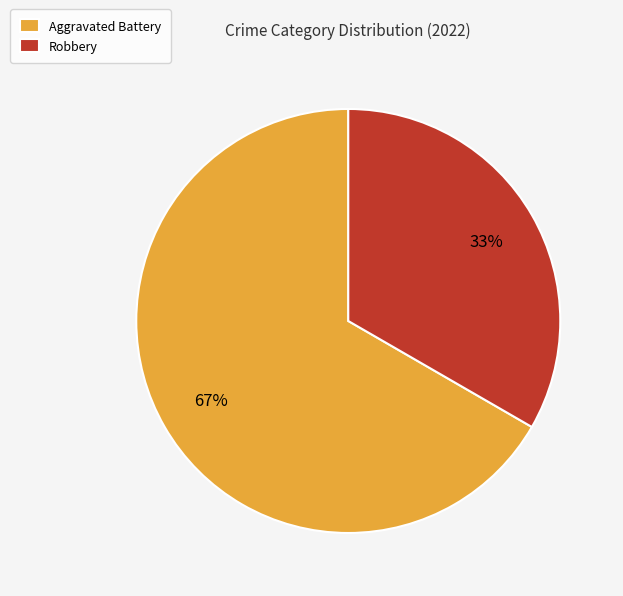

Is it true that Robbery is 33% of the pie?

True